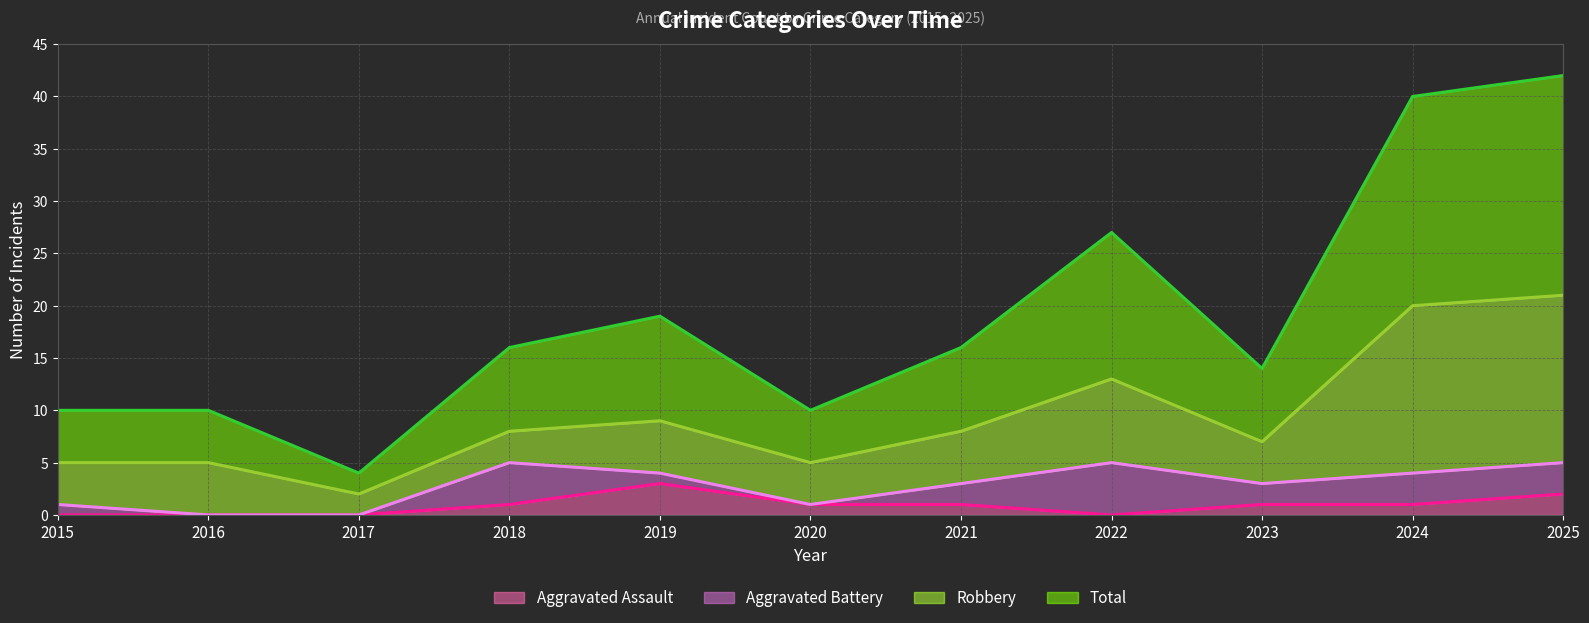

Count the Total values in the range 10 to 27.

8